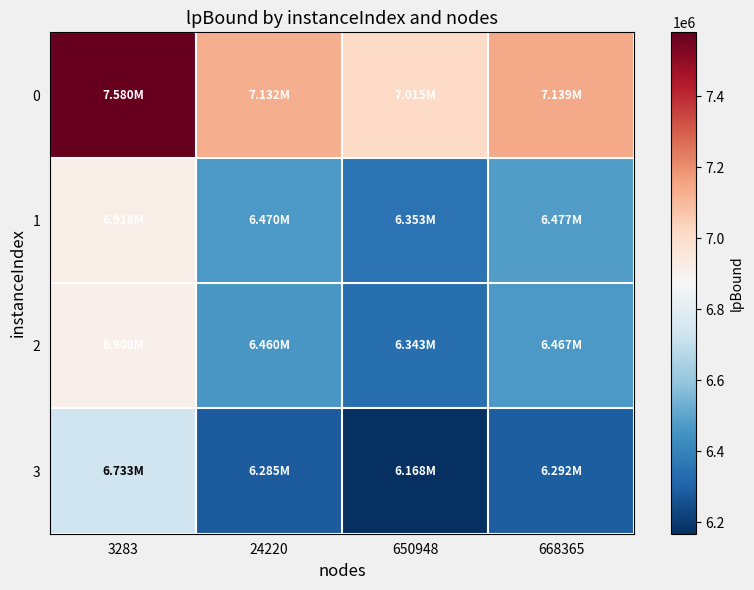

What is the total value across all series at 668365?

26374162.2